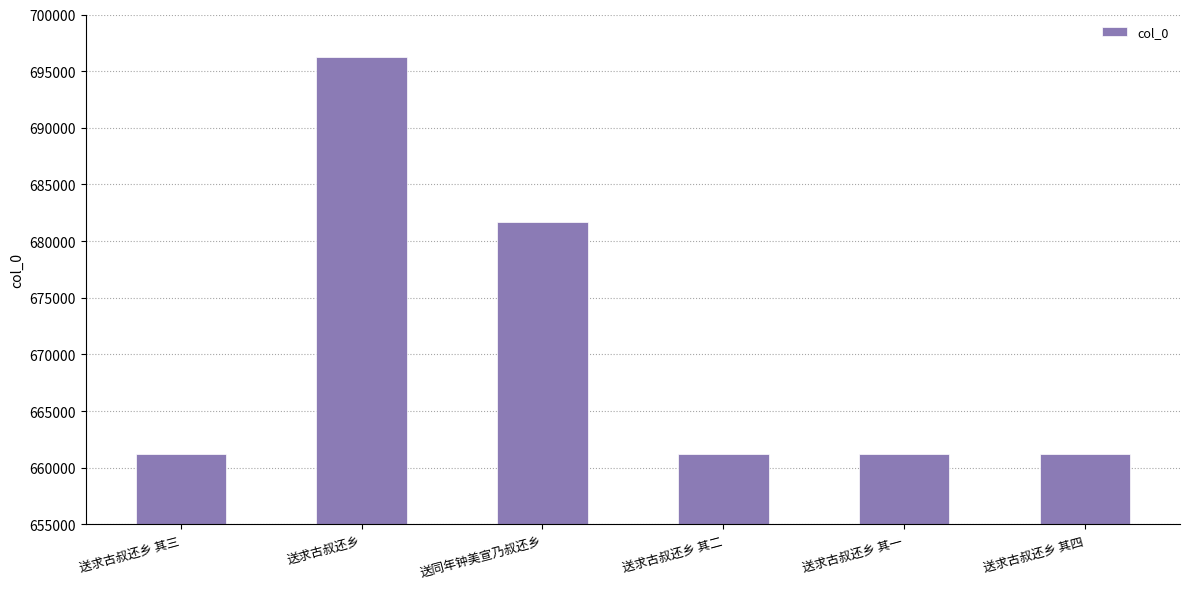

What is the minimum value shown in the chart?

661247